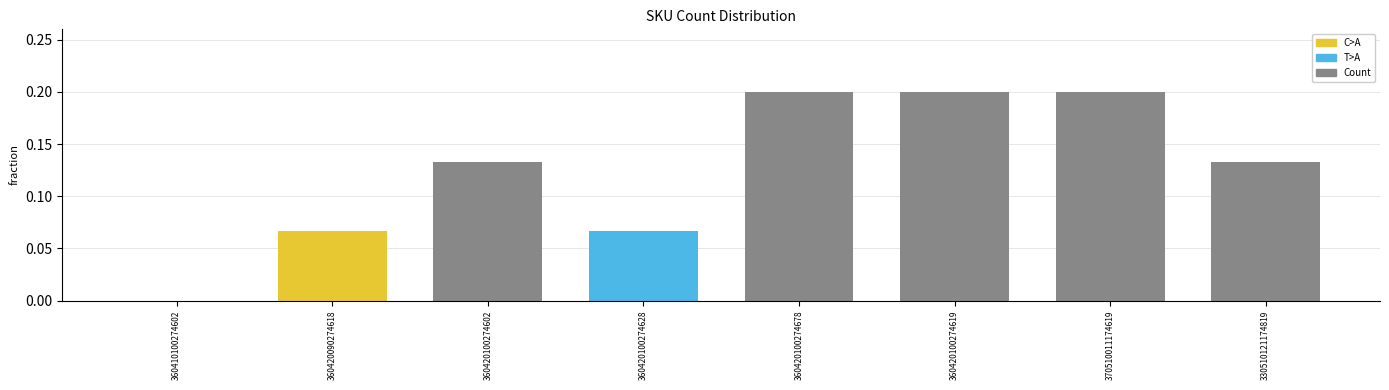

Between 360420100274678 and 360420100274602, which is larger?

360420100274678